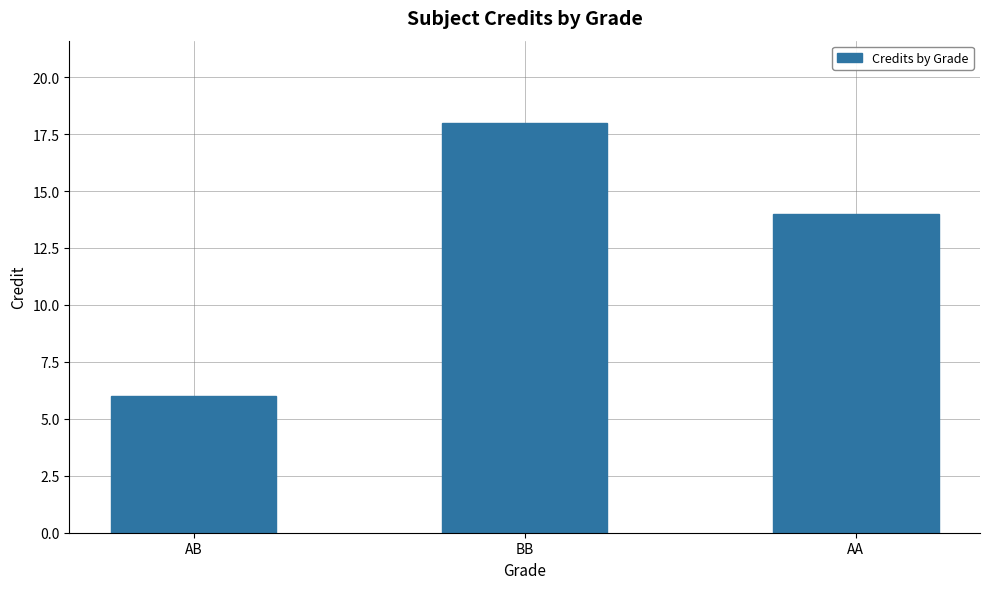

What position from the left is AB?

1